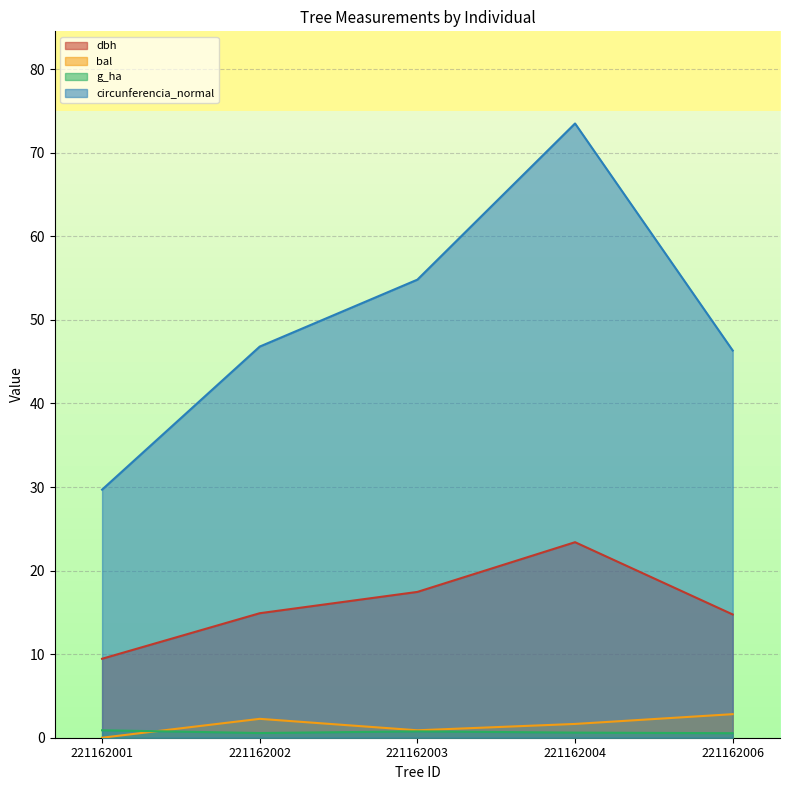

Rank the series at 221162004 from highest to lowest value.

circunferencia_normal, dbh, bal, g_ha